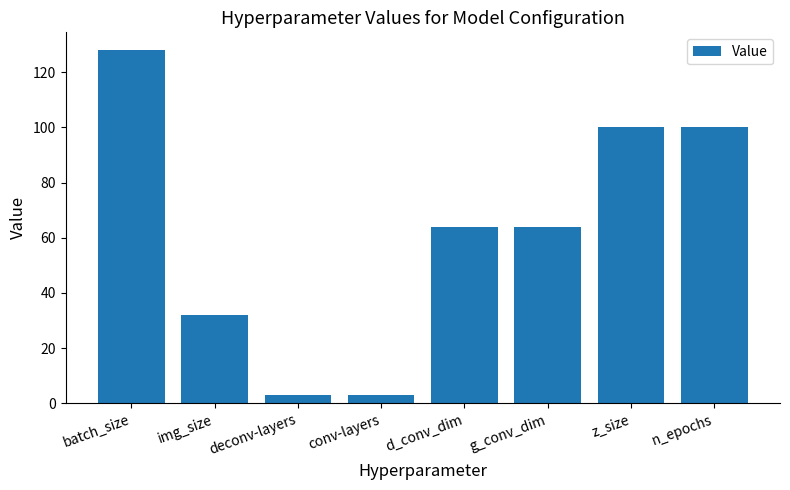

Are the bars grouped side by side (vs. stacked)?

No